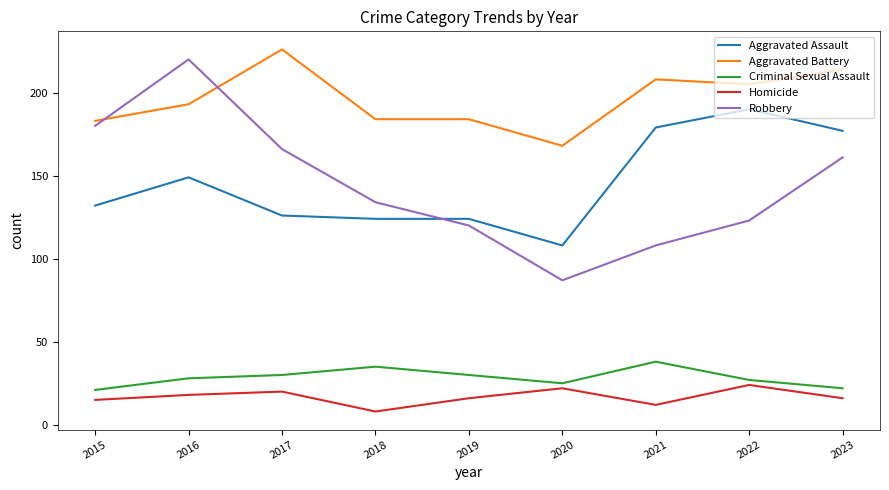

True or false: Homicide has more than 0 interior local peaks.

True